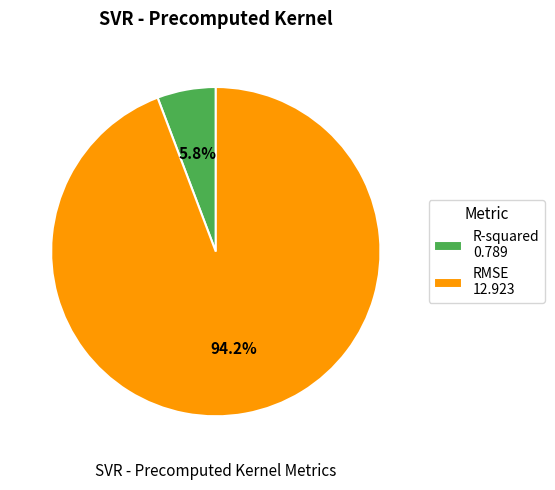

To the nearest percent, what is the difference between the R-squared and RMSE slice percentages?

88%